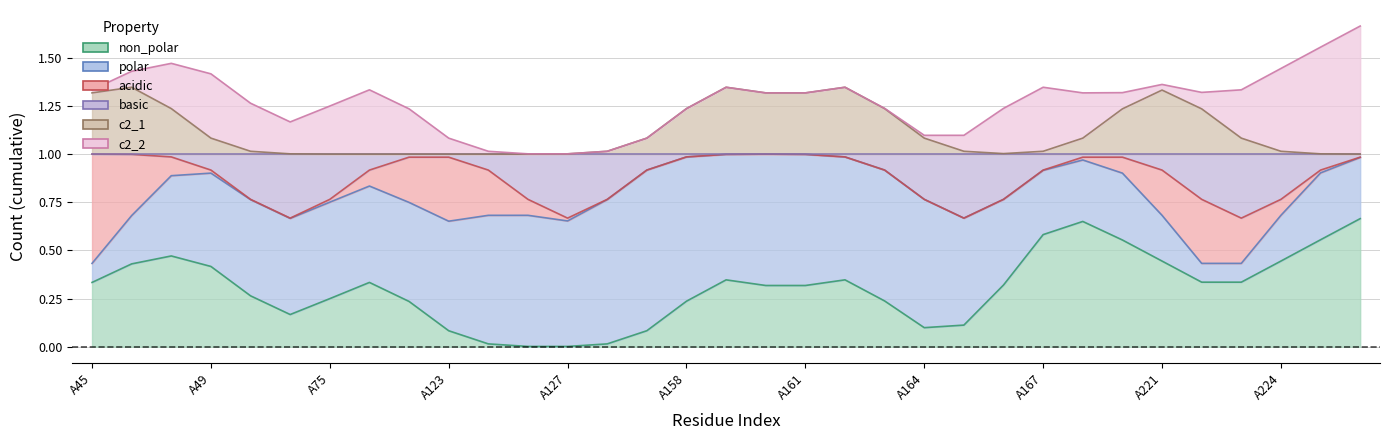

What is the total value across all series at A49?

2